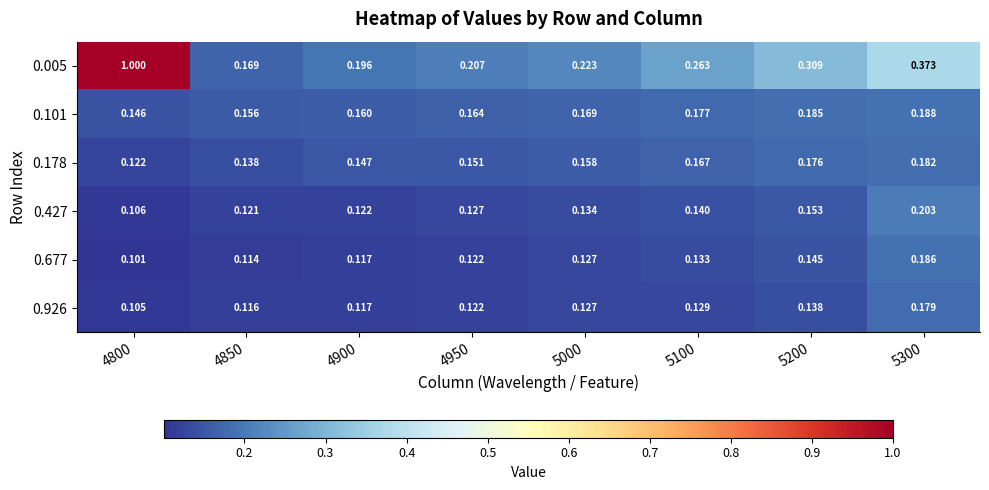

Which series has the largest total across all categories?

0.005